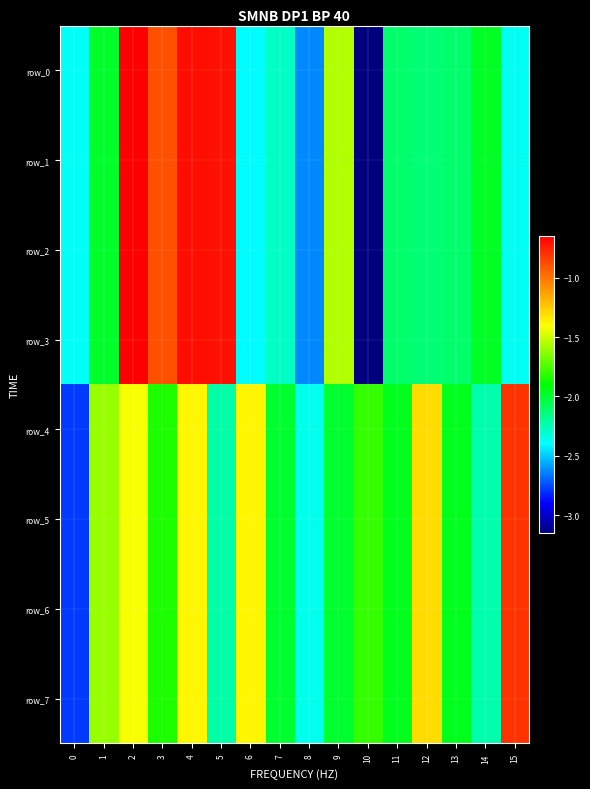

The value of row_7 at 12 is -0.6. True or false?

False